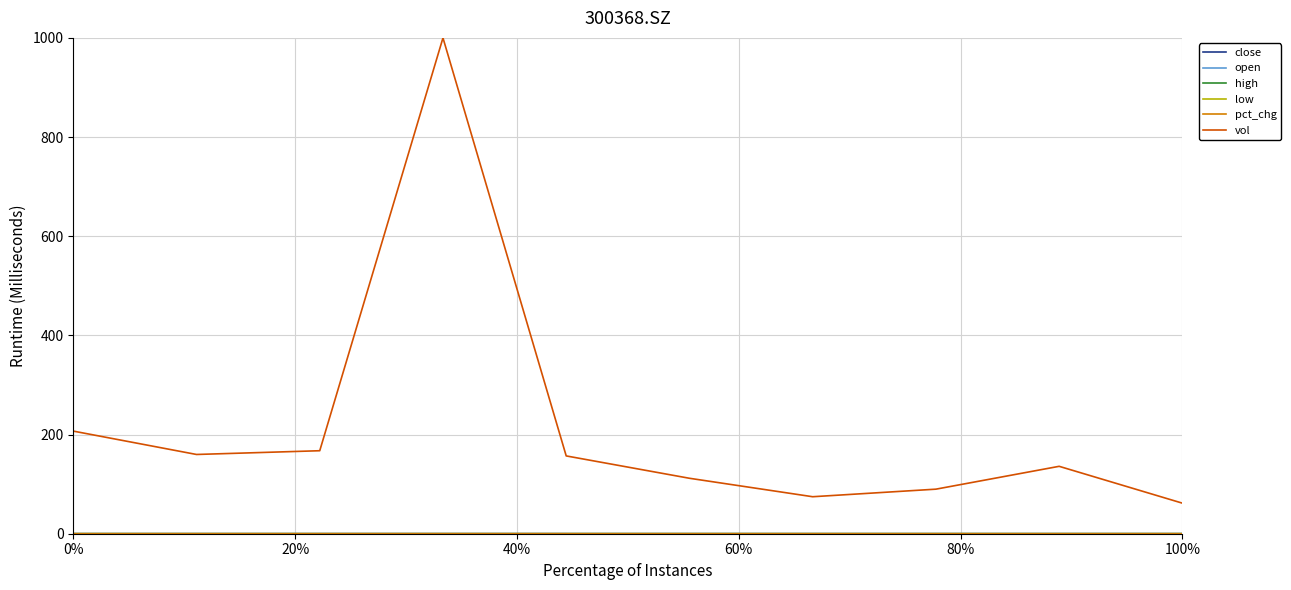

At how many categories does at least one series exceed 322?

1